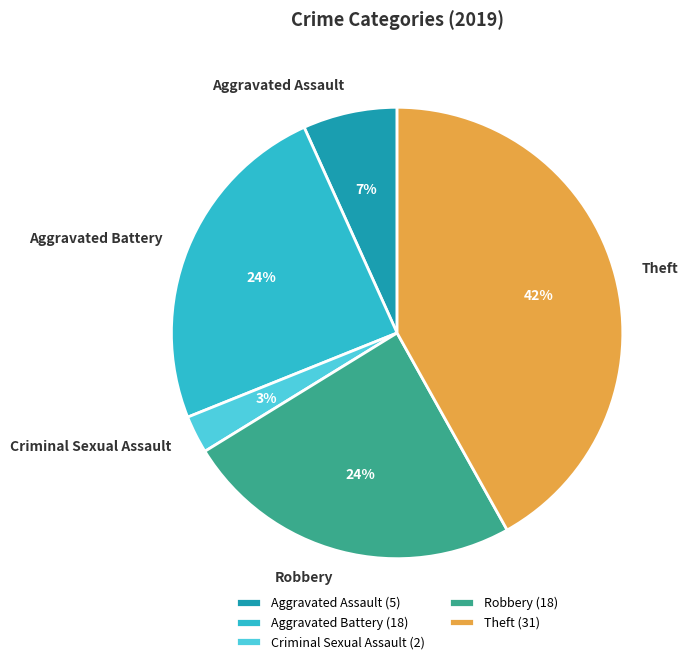

What is the largest slice in the pie chart?

Theft